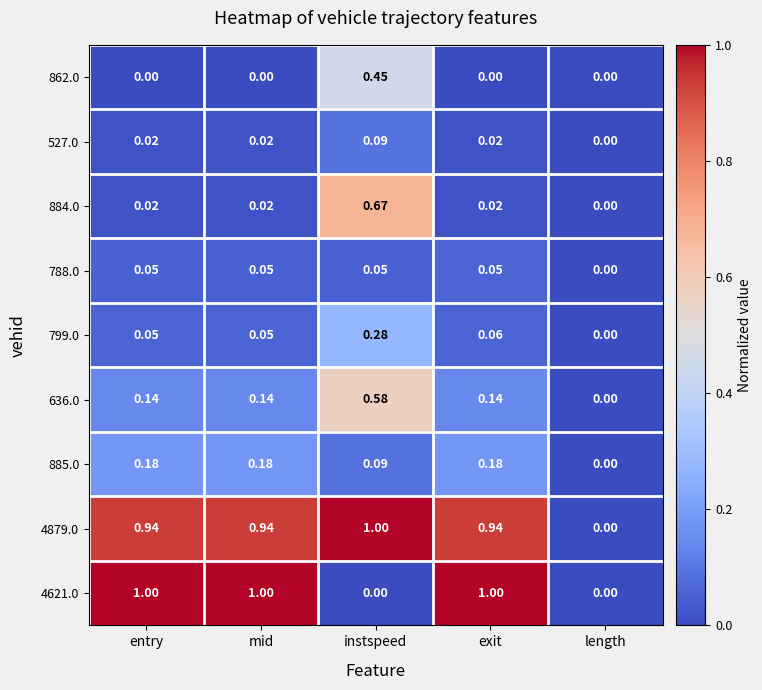

What is the maximum value shown in the chart?

1.0